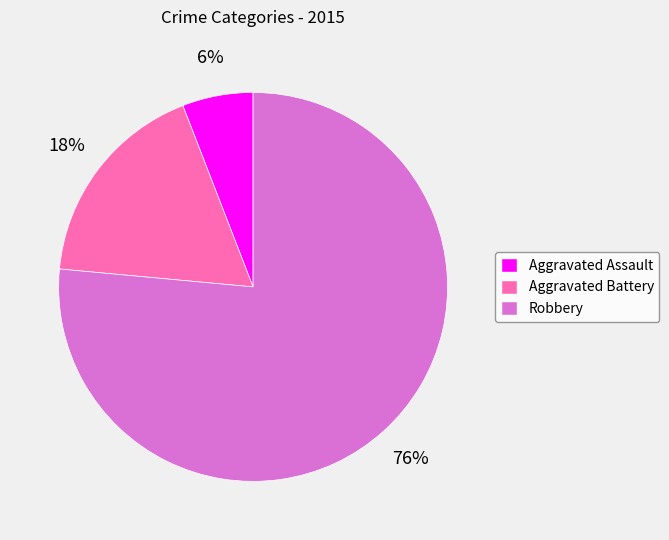

Is it true that Aggravated Assault is 6% of the pie?

True